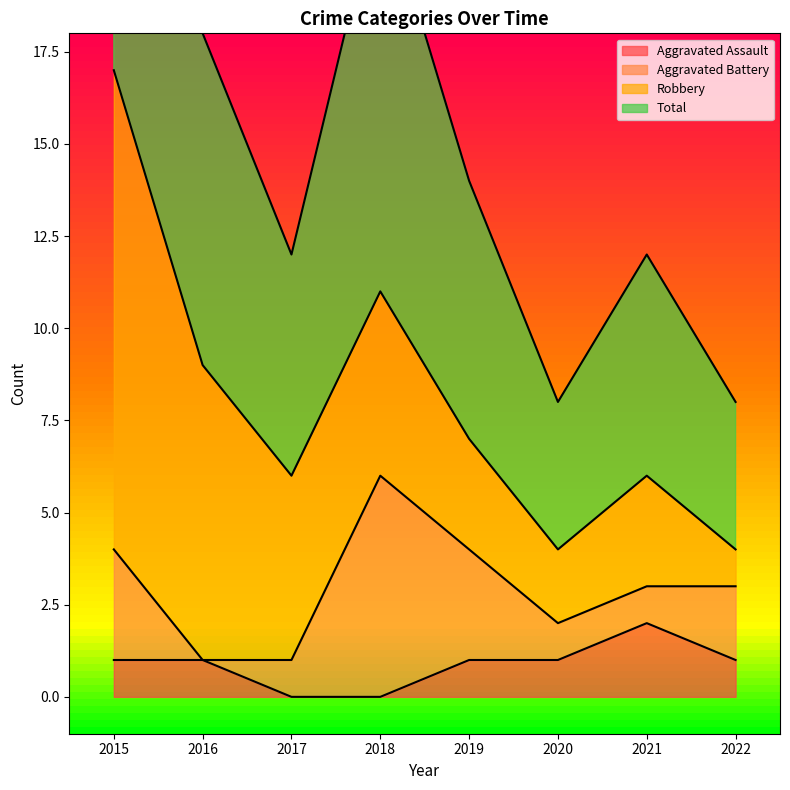

Is it true that Total equals 6 at 2018?

False